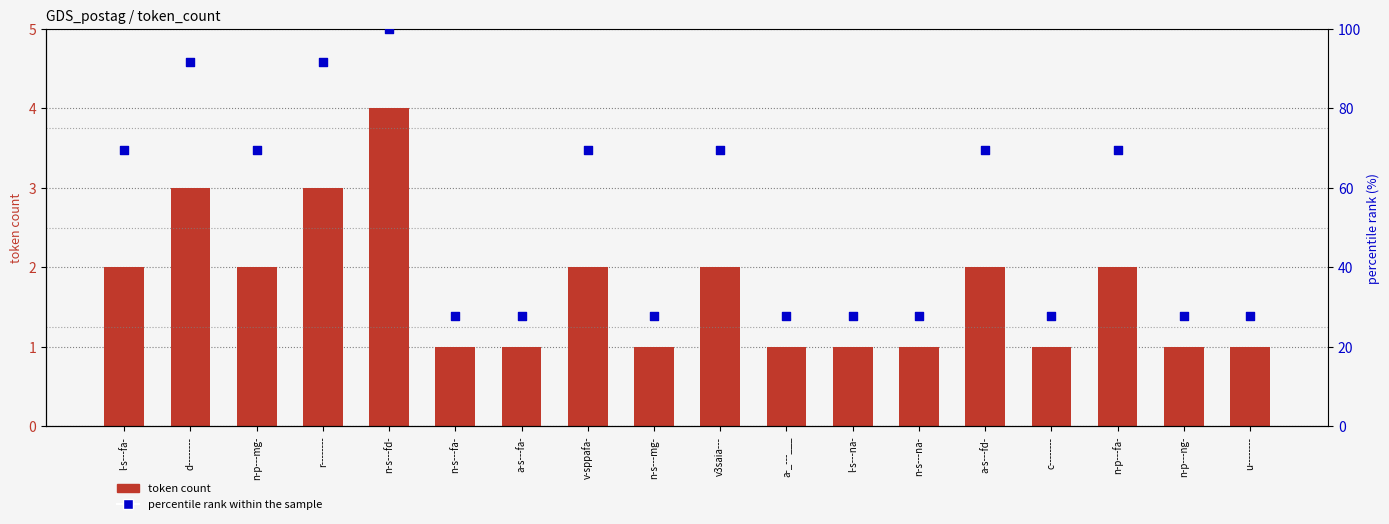

At how many categories does at least one series exceed 69?

9